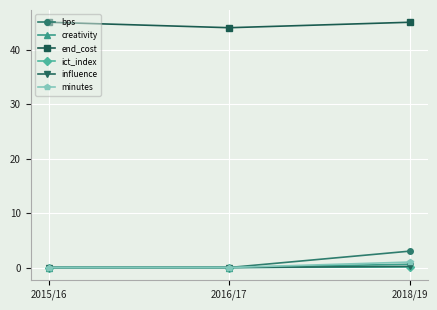

Is this an area chart (filled region under the line)?

No